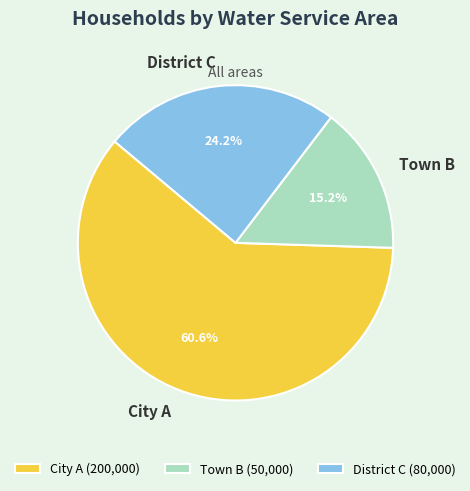

Does District C account for over 50% of the chart?

No